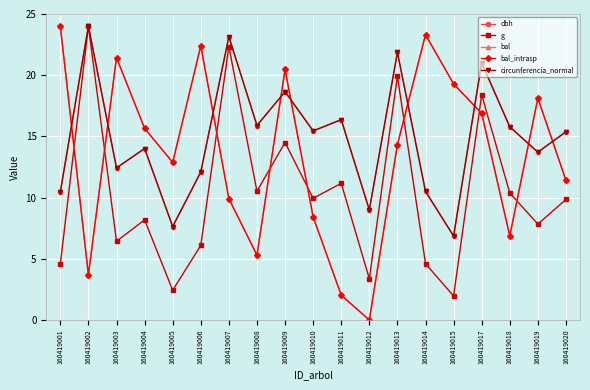

How many lines are shown in the chart?

5